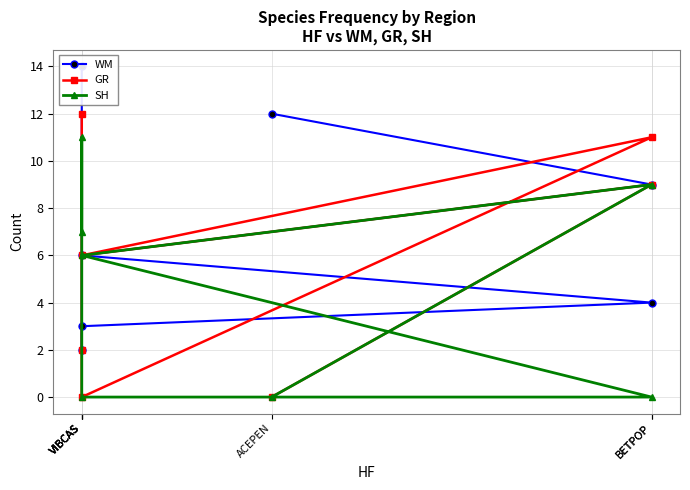

Where do SH and WM first cross each other?

VIBCAS and VIBCAS